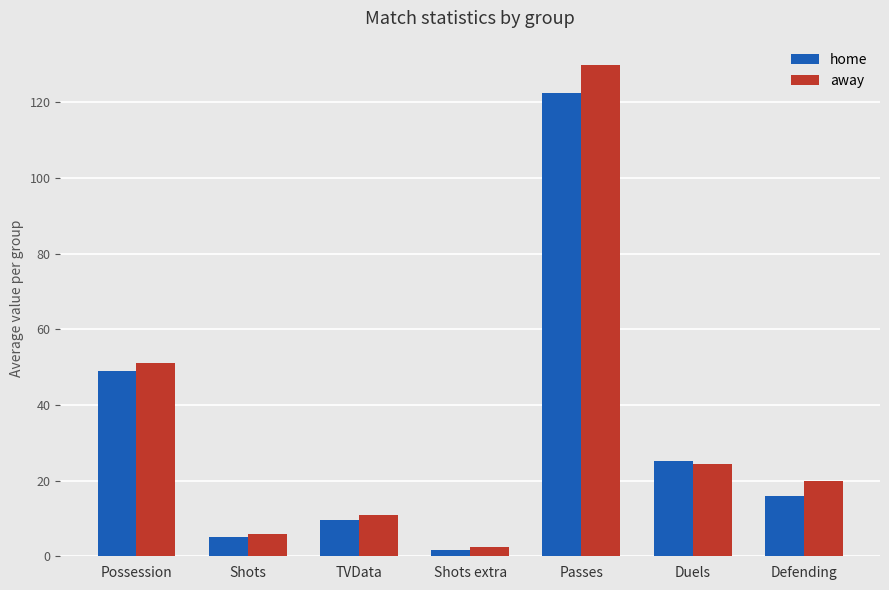

True or false: home has a value of 16.0 at Defending.

True